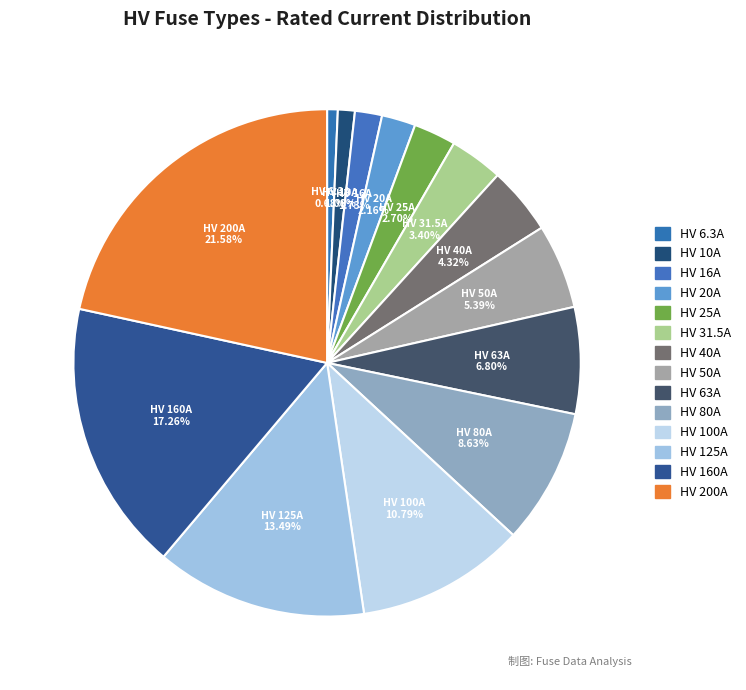

Is HV 50A the majority of the pie?

No